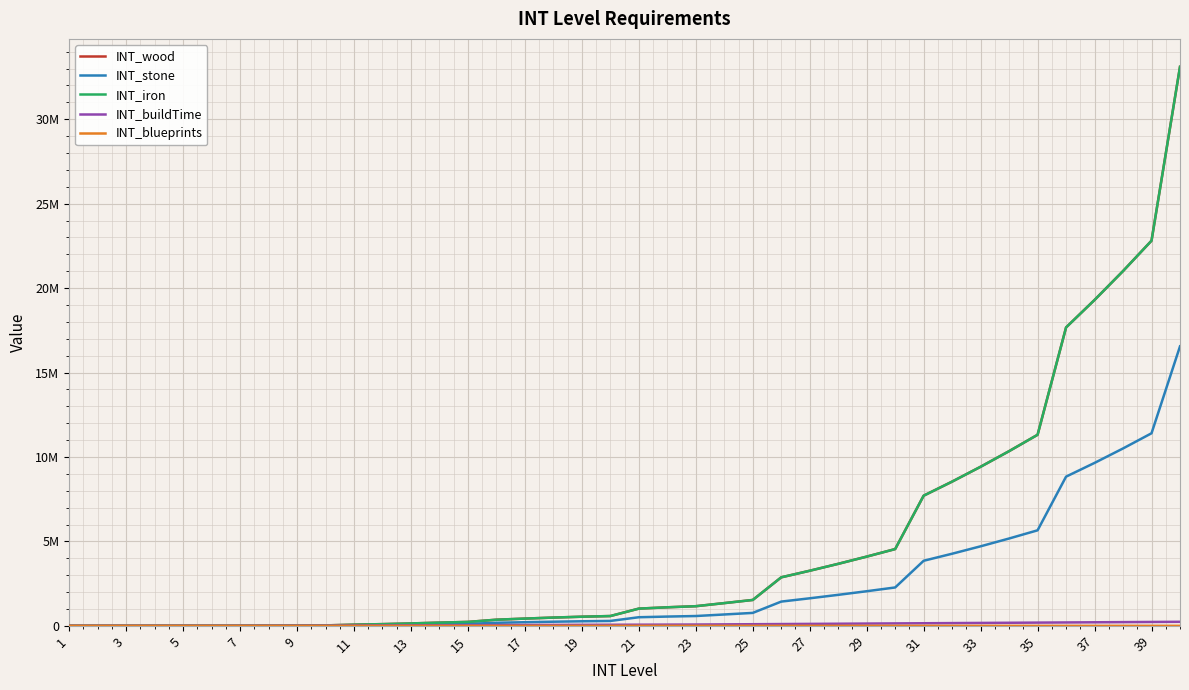

What is the sum of all INT_iron values?

189063071